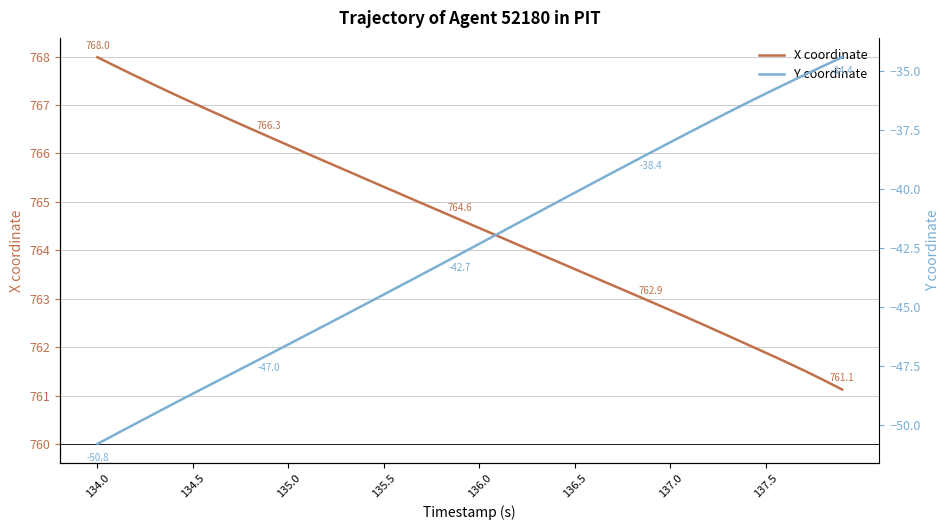

What is the highest value of the X coordinate series?

768.0